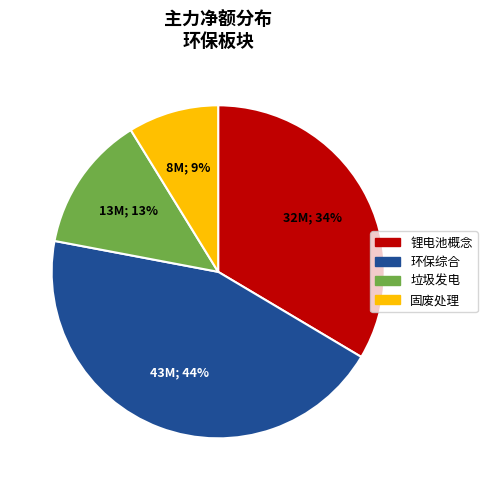

Between 环保综合 and 垃圾发电, which is larger?

环保综合